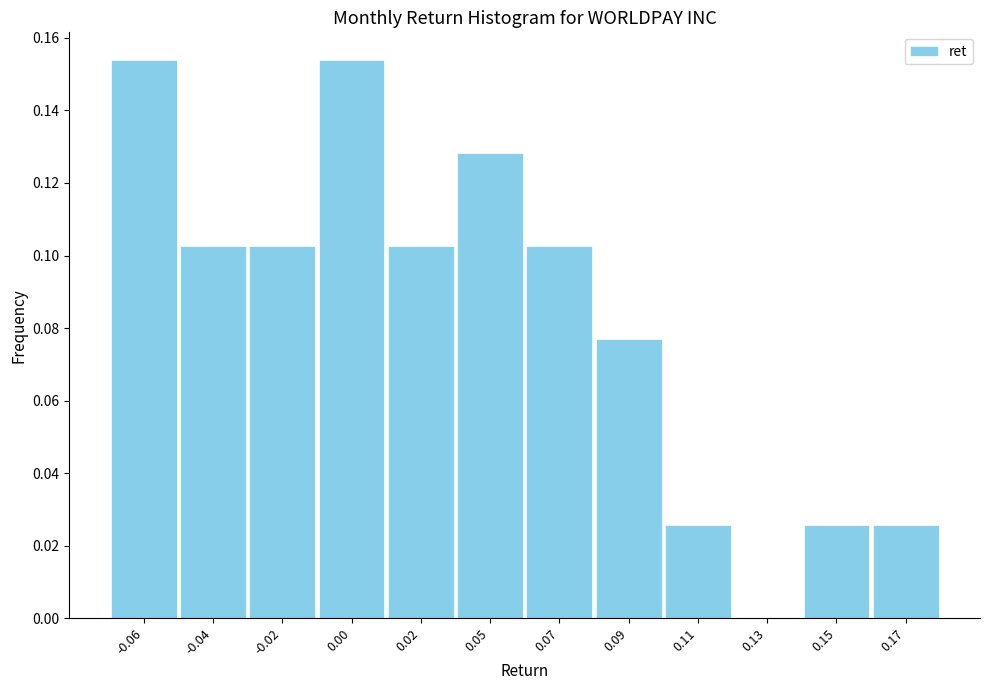

Between -0.04 and 0.13, which is larger?

-0.04